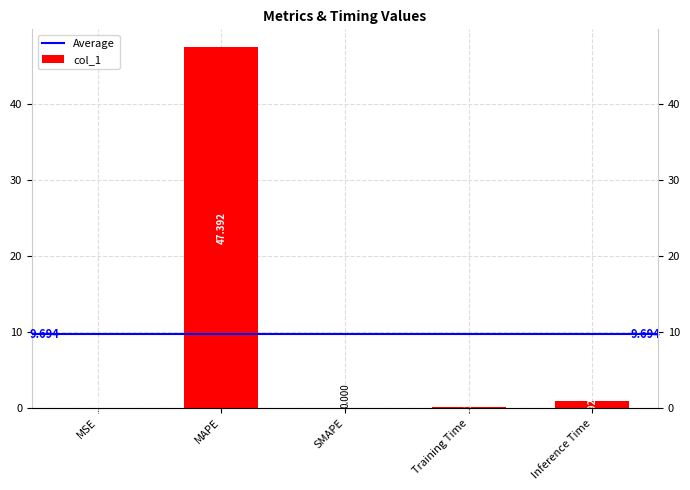

What is the label of the 3rd bar from the right?

SMAPE